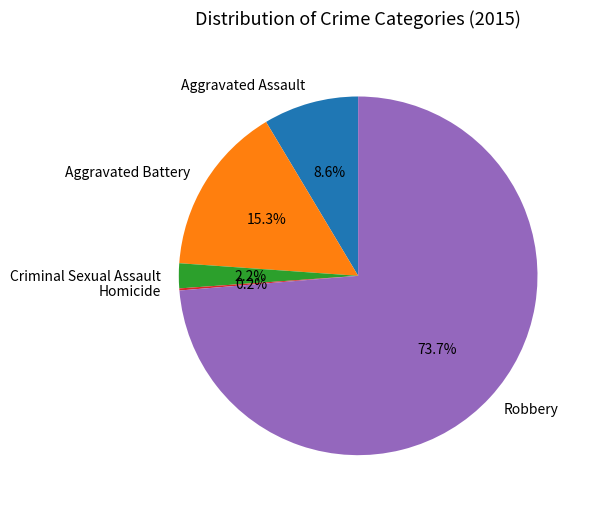

Is there a majority slice in this chart?

Yes